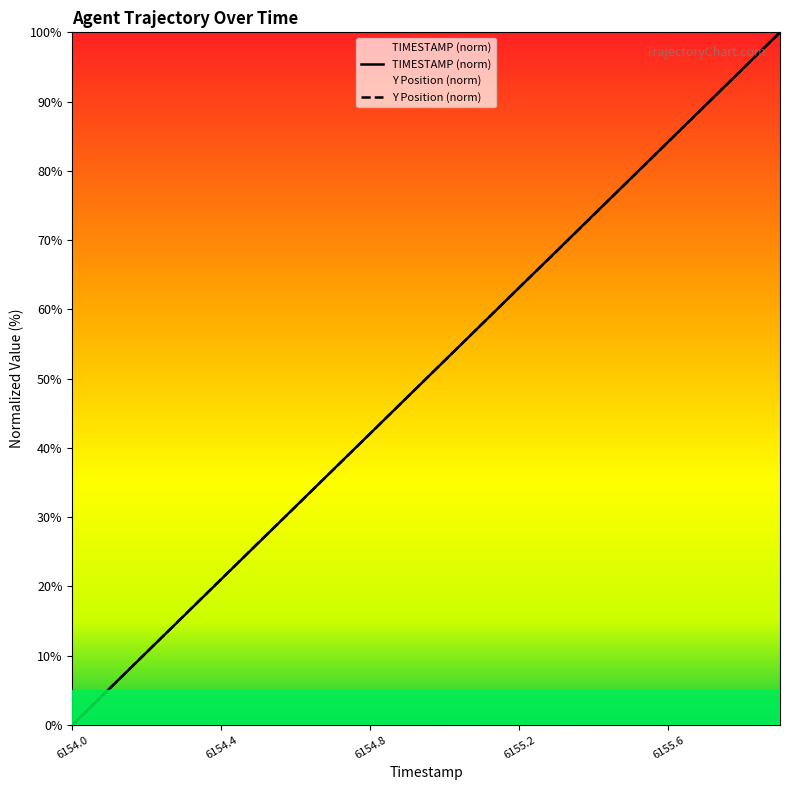

At how many categories does at least one series exceed 24?

15